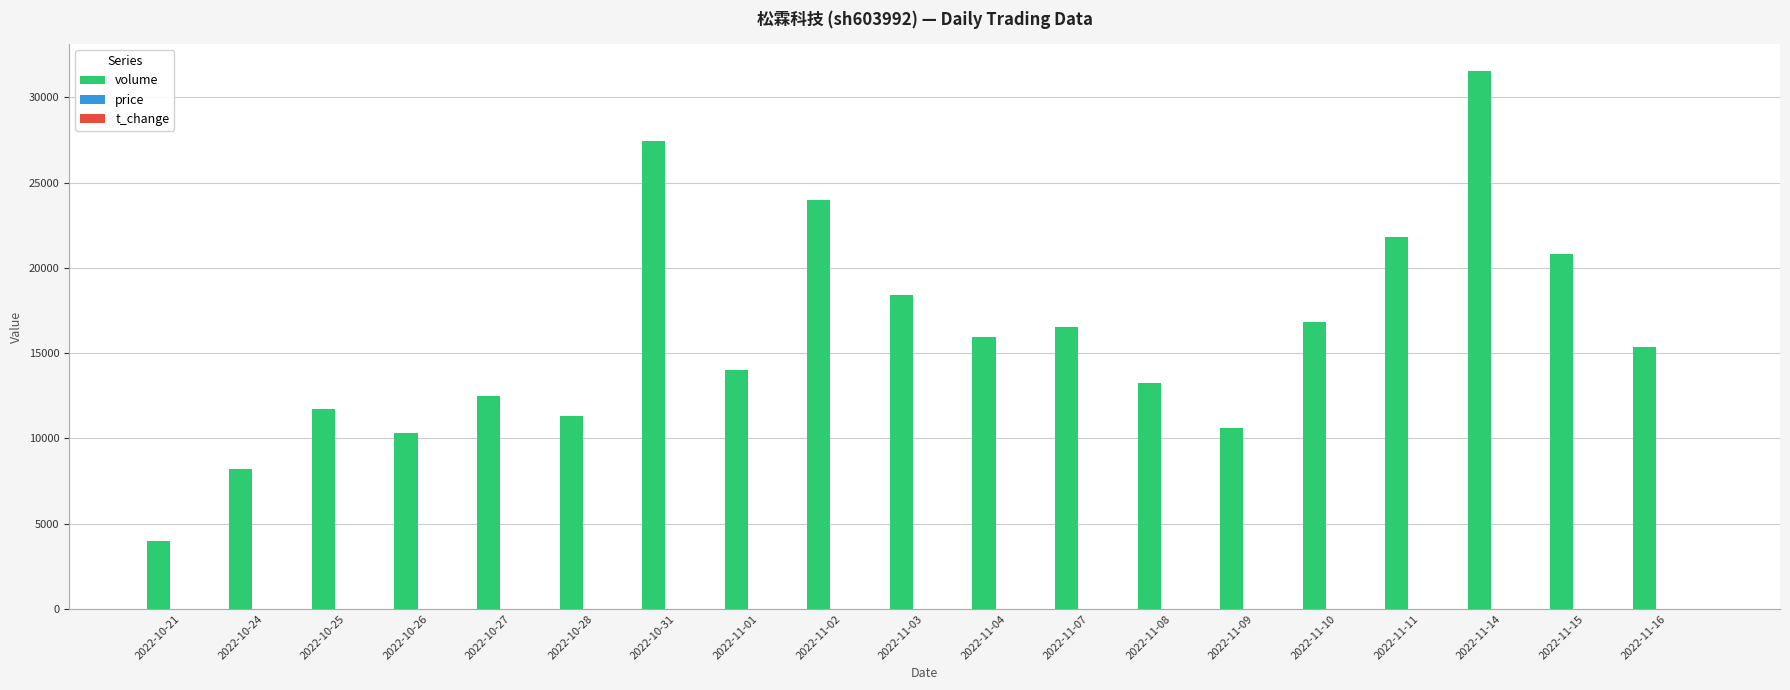

What is the highest value of the volume series?

31548.0